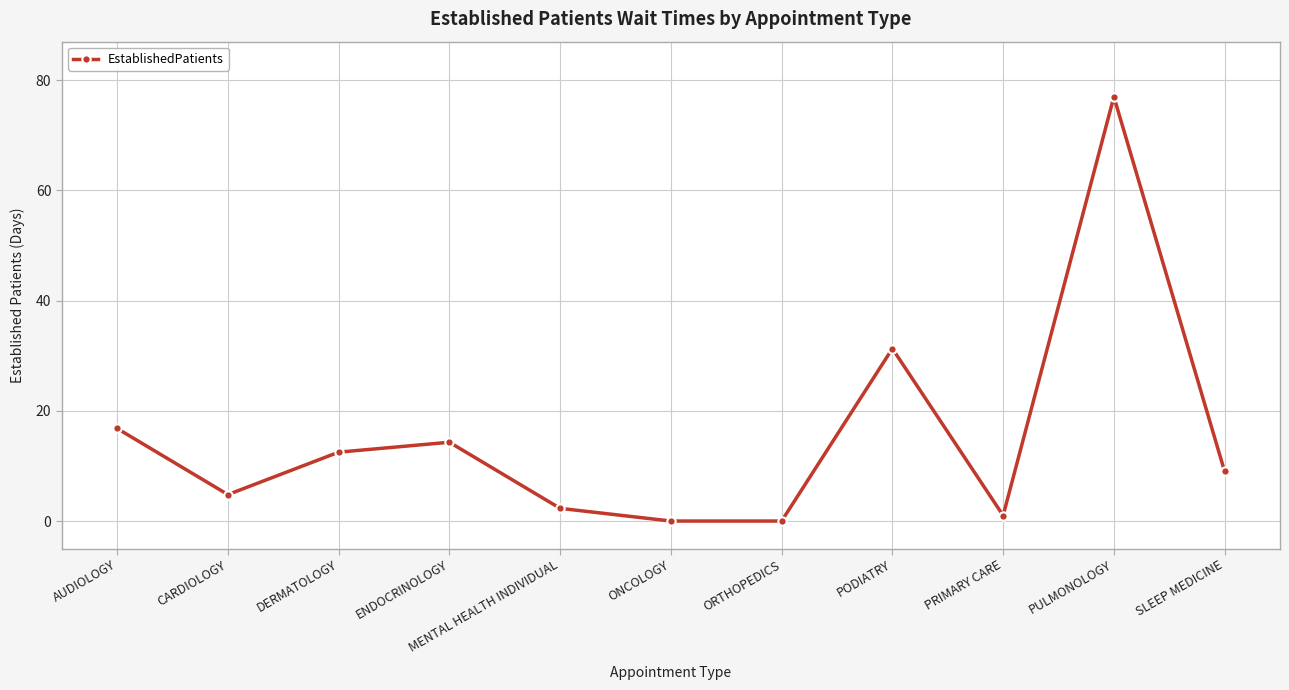

Where is the first local minimum?

CARDIOLOGY